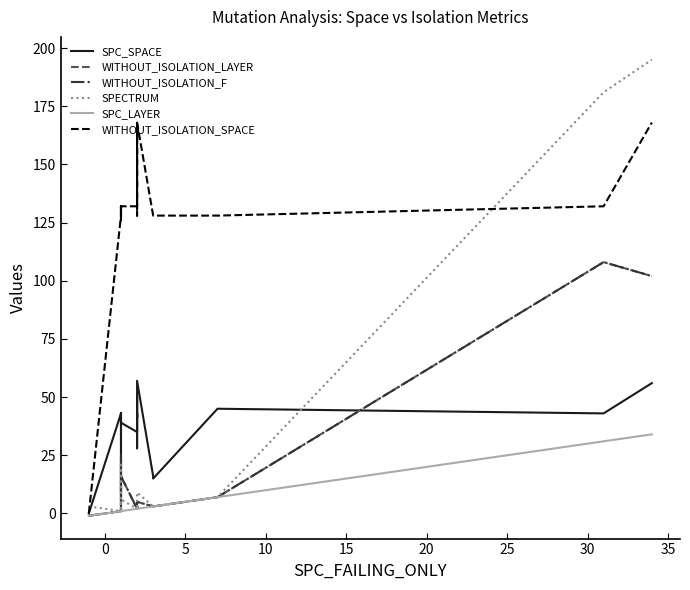

What is the highest value of the SPC_SPACE series?

57